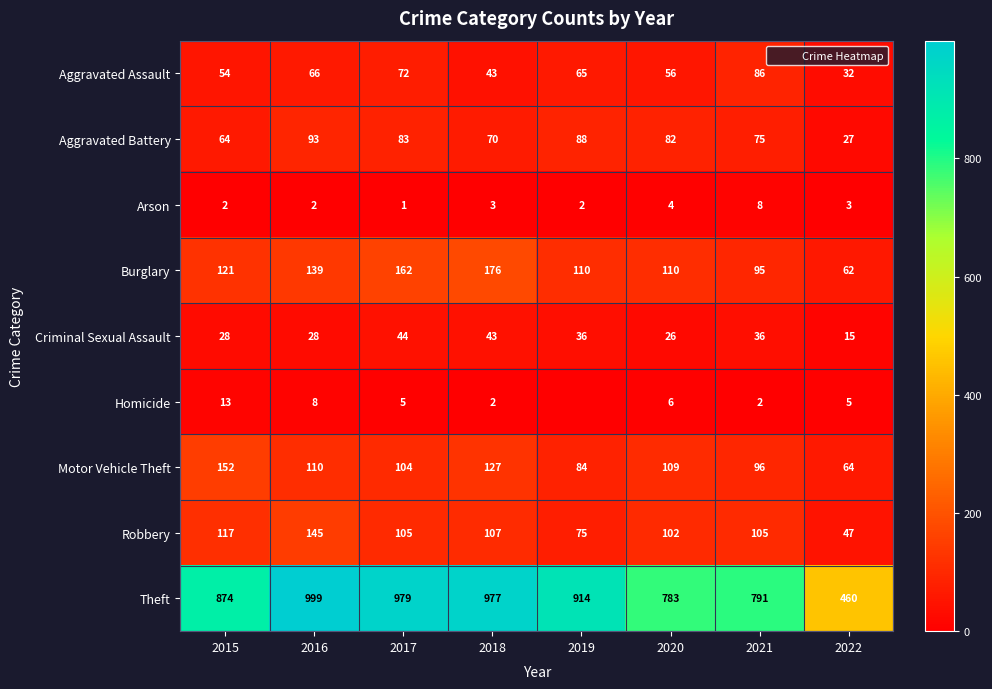

Is the value of Arson at 2022 greater than the value of Aggravated Assault at 2018?

No